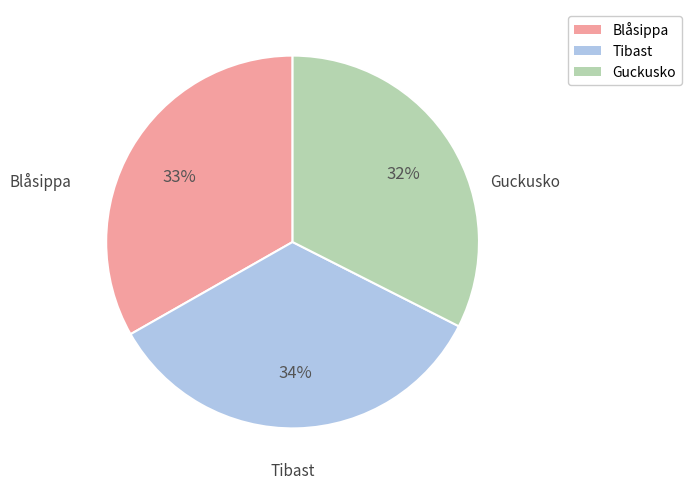

Between Blåsippa and Guckusko, which is larger?

Blåsippa